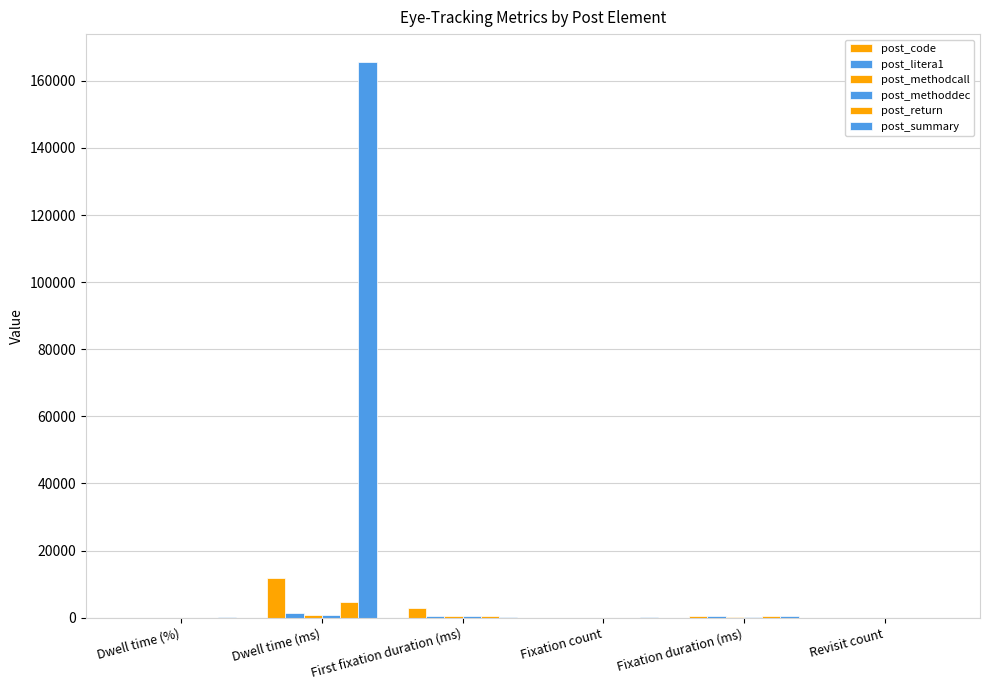

Are the bars grouped side by side (vs. stacked)?

Yes